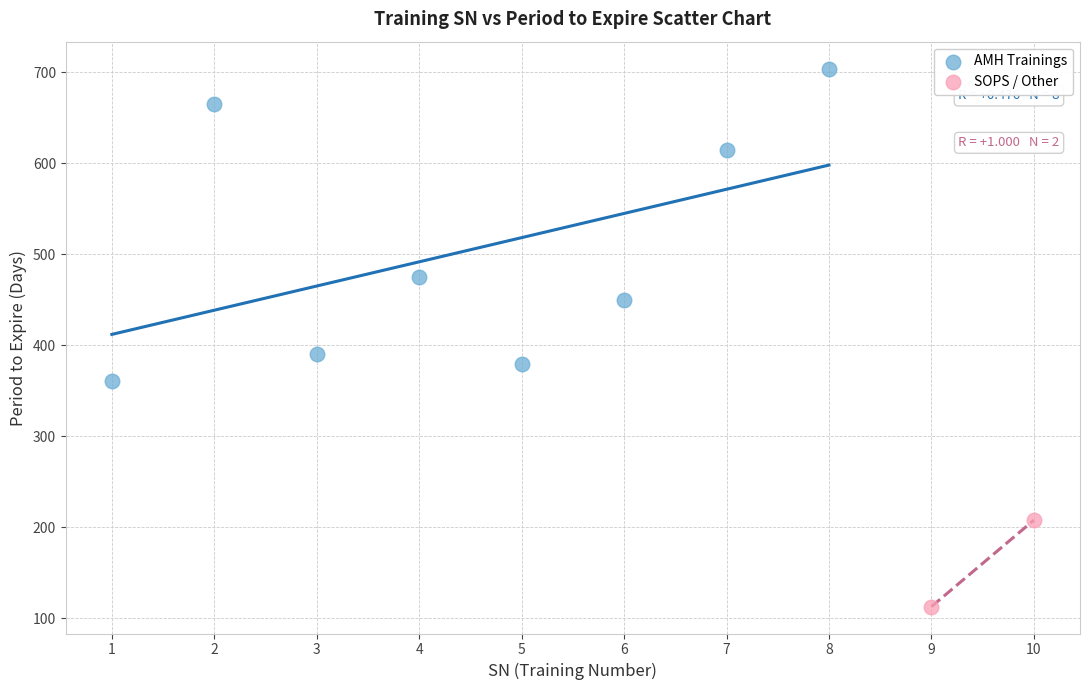

What are all the series names shown in the legend?

AMH Trainings, SOPS / Other